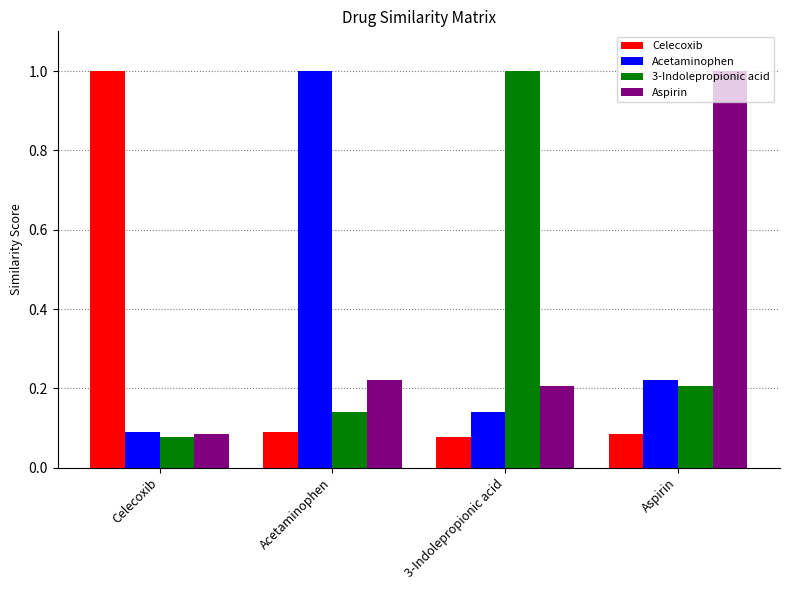

What is the spread (max minus min) of values at Celecoxib?

0.9